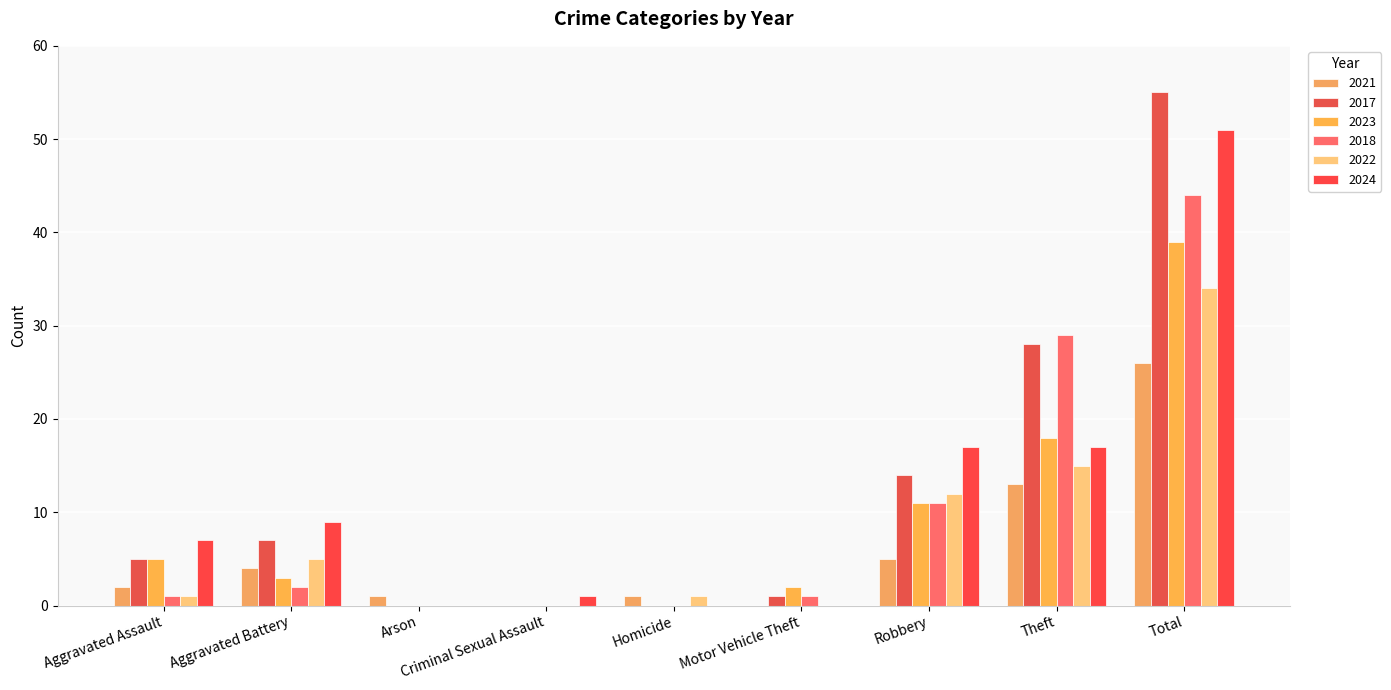

What is the difference between the maximum and minimum values in the 2024 series?

51